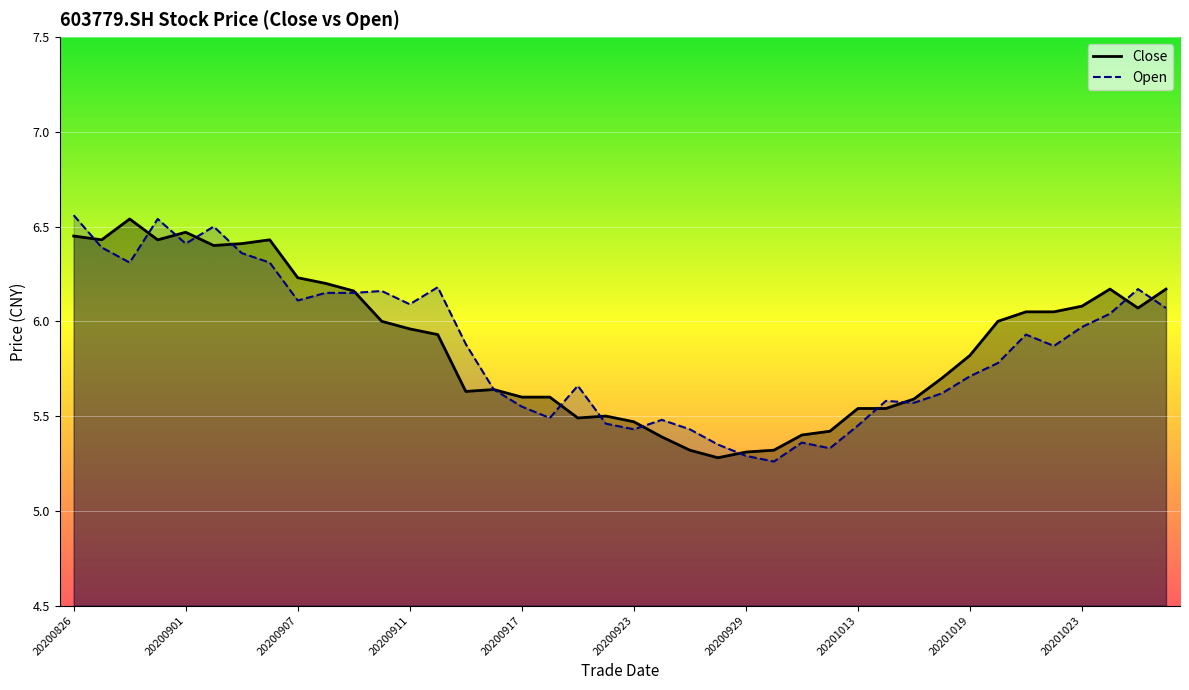

What is the difference between the maximum and second lowest values in the open series?

1.3